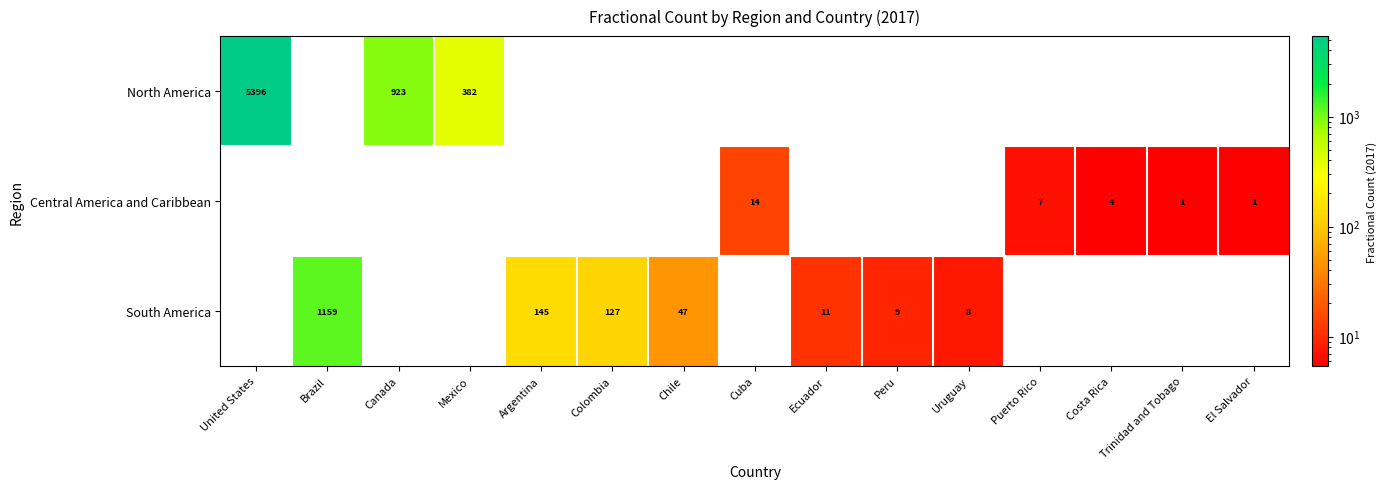

At which category is the sum across all series the highest?

United States